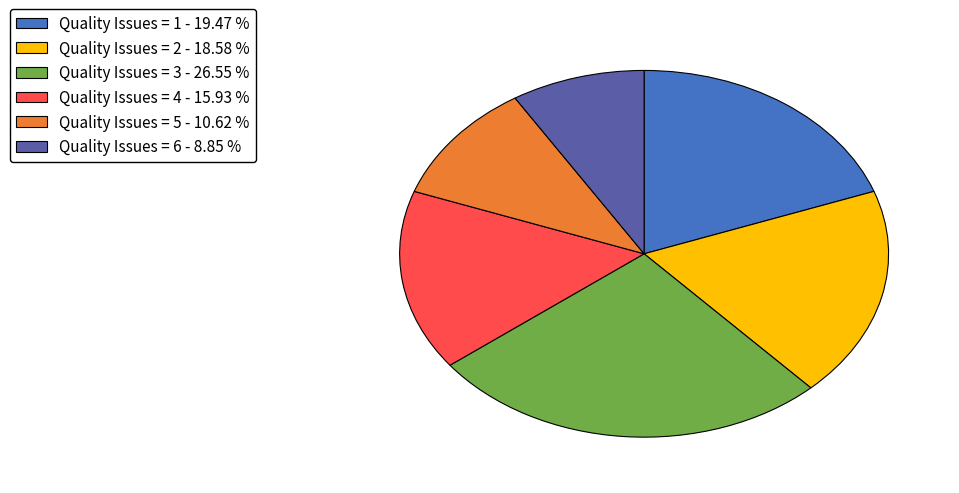

Is there any slice that represents more than half of the pie?

No